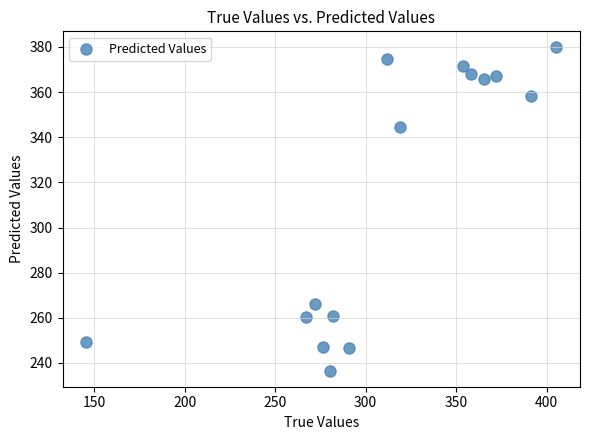

What Y value in the scatter plot is closest to 308?

344.5